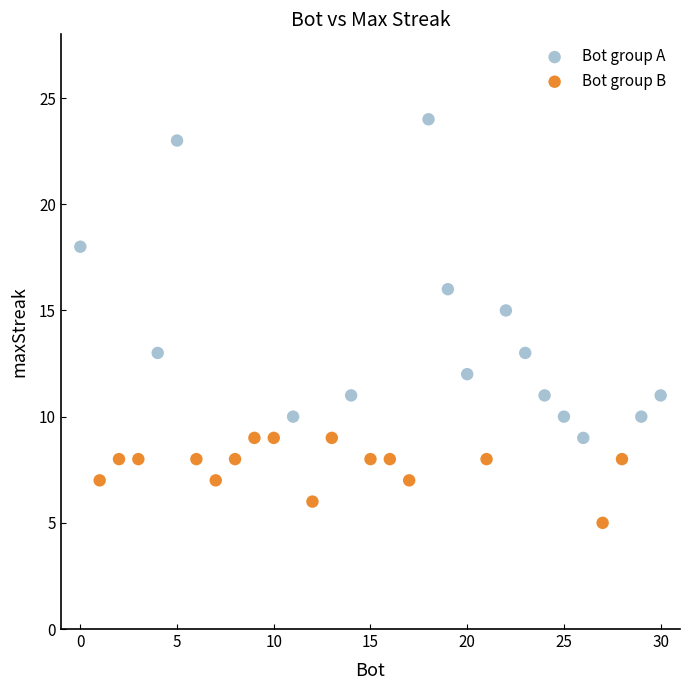

Which series reaches the maximum Y coordinate?

Bot group A